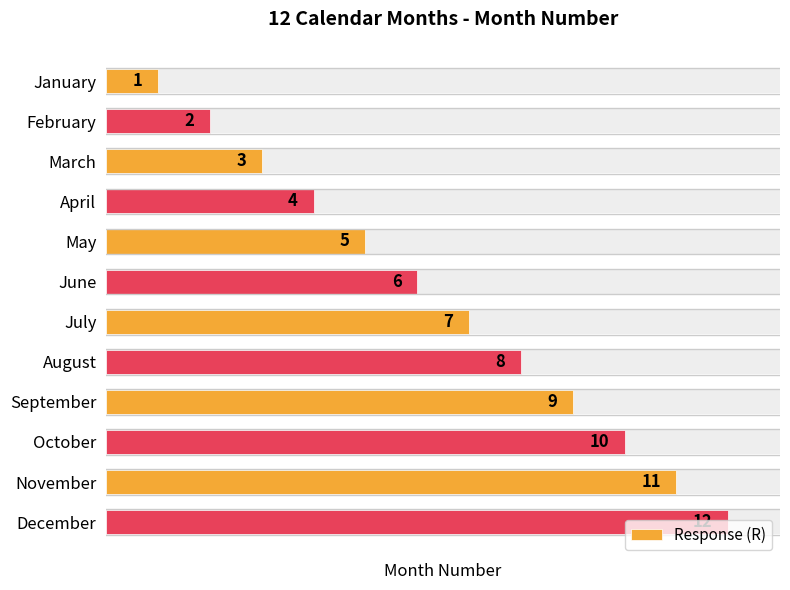

Is it true that the value at March is 3?

True